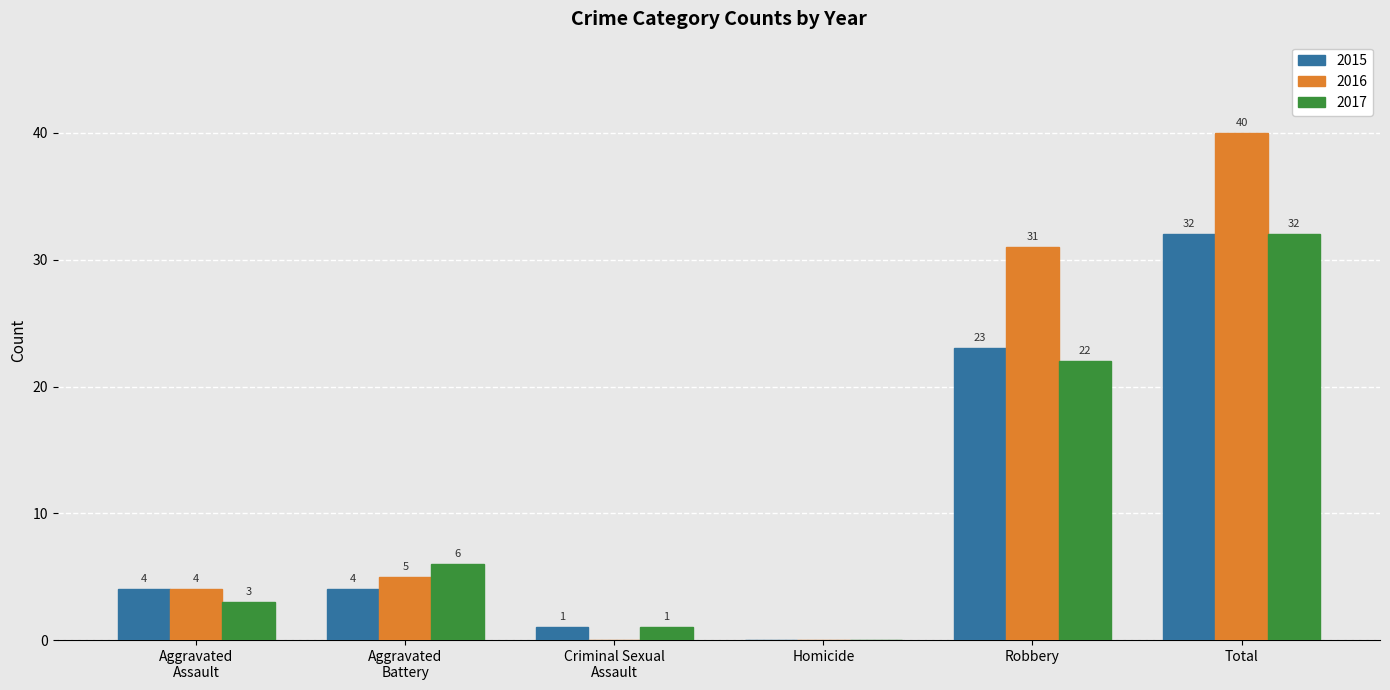

The value of 2016 at Robbery is 31. True or false?

True